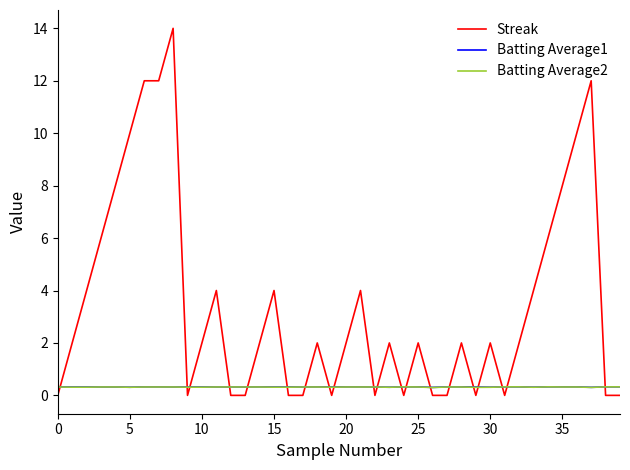

What is the lowest value of the Batting Average1 series?

0.3